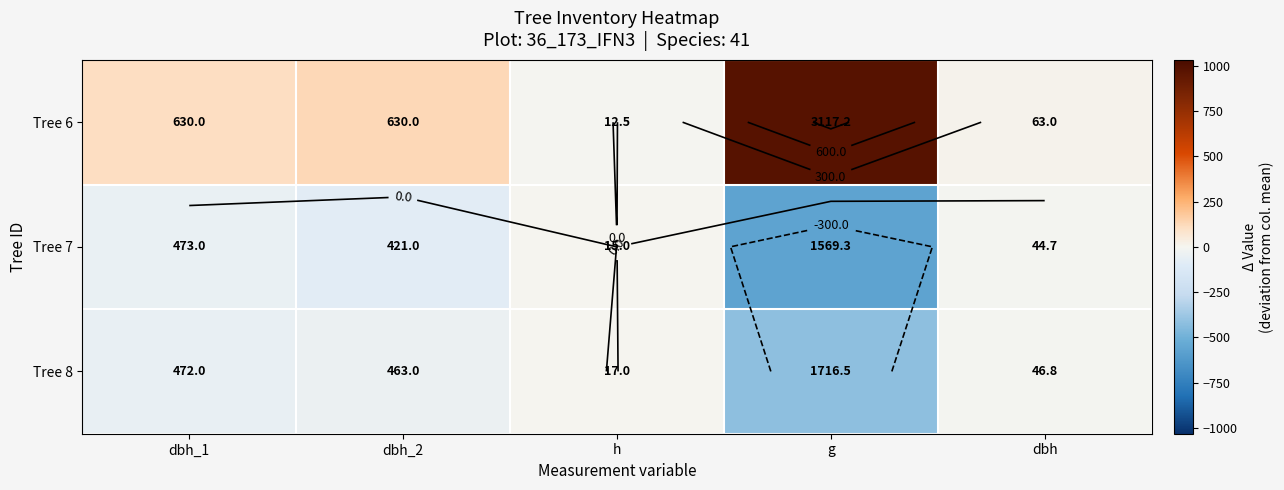

What is the difference between the highest and lowest values at dbh_2?

209.0